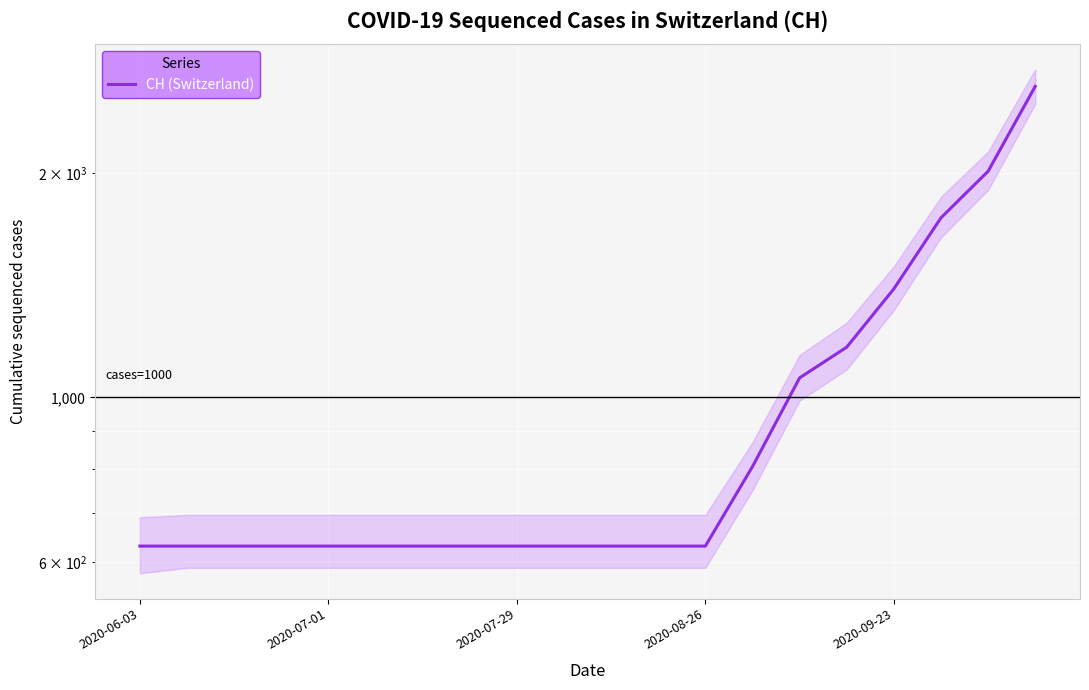

What is the maximum value shown in the chart?

2618